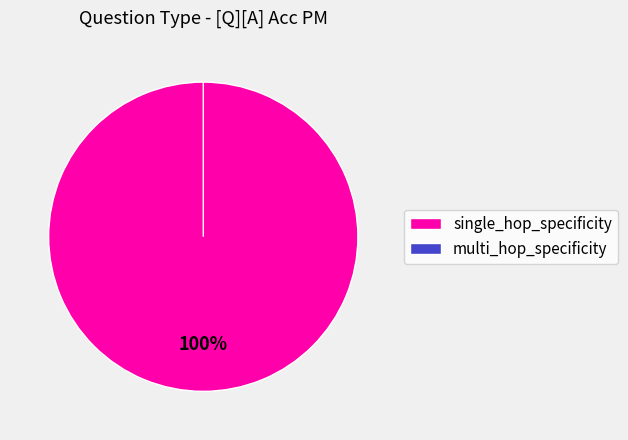

To the nearest percent, what is the combined percentage of single_hop_specificity and multi_hop_specificity?

100%